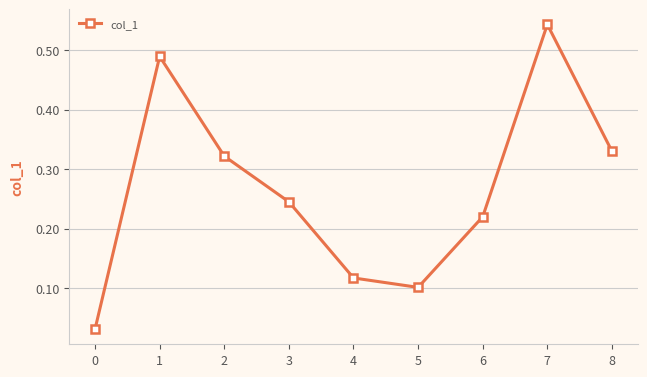

True or false: the data shows 0.2 at 7.

False